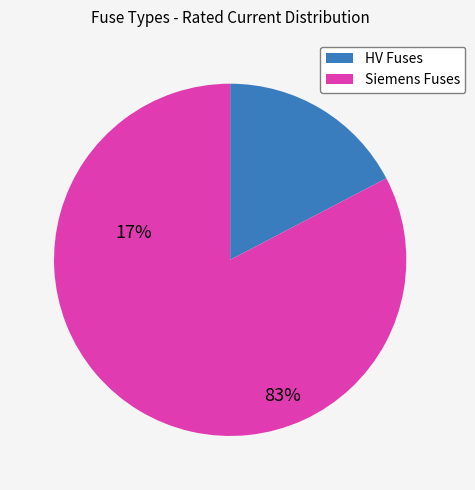

Is there any slice that represents more than half of the pie?

Yes